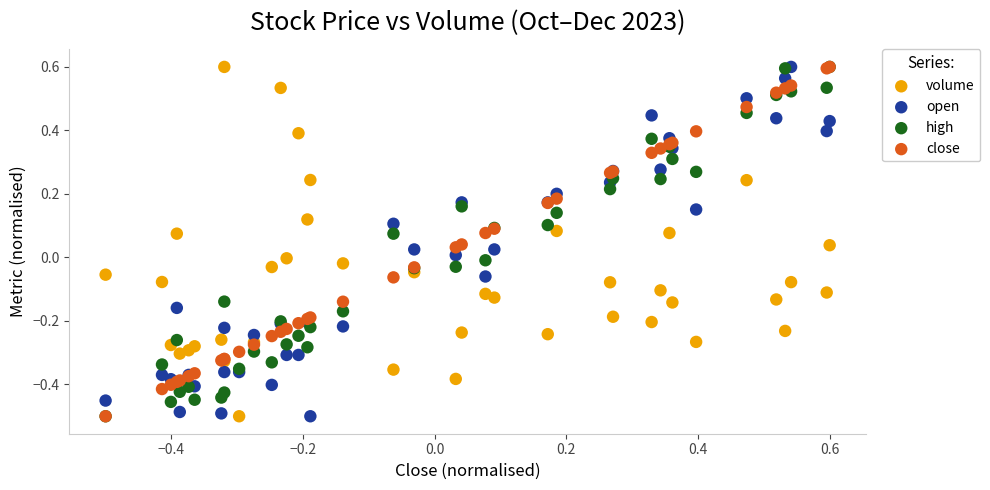

What are all the series names shown in the legend?

volume, open, high, close